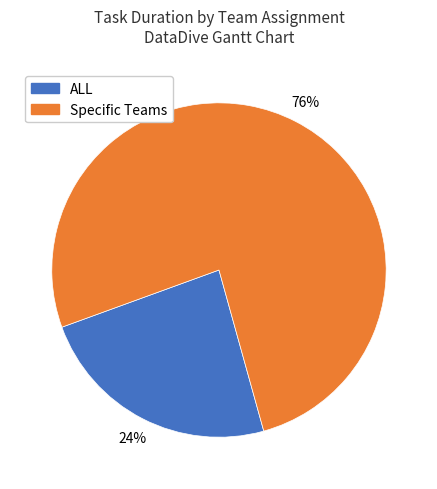

How many segments does this pie chart have?

2